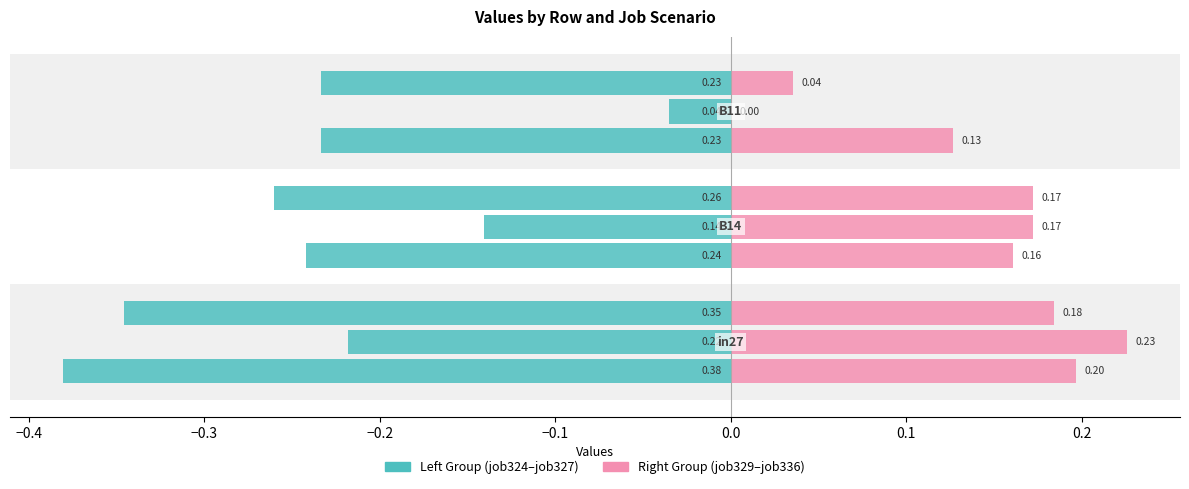

What is the sum of all job329_scenario0_610 values?

0.5